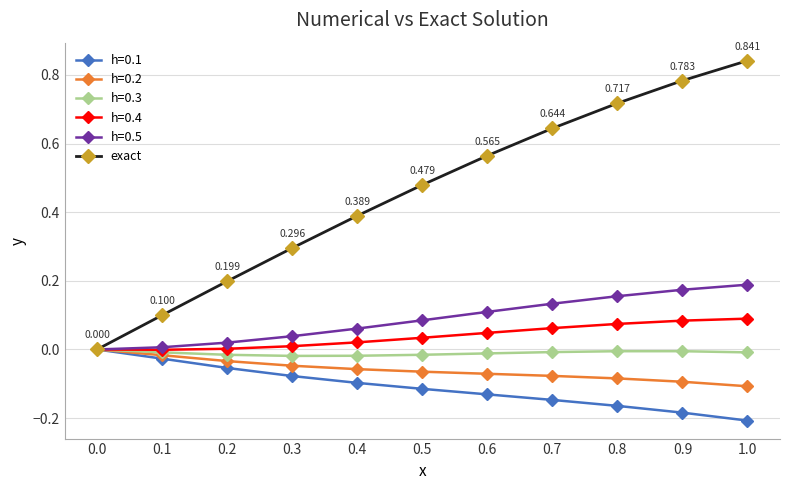

Count the number of categories in the chart.

11